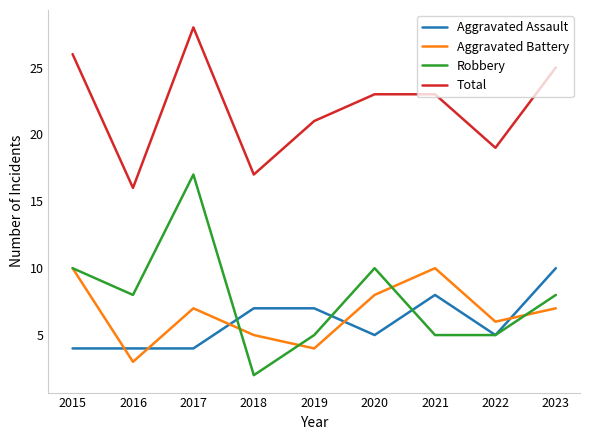

What is the maximum value shown in the chart?

28